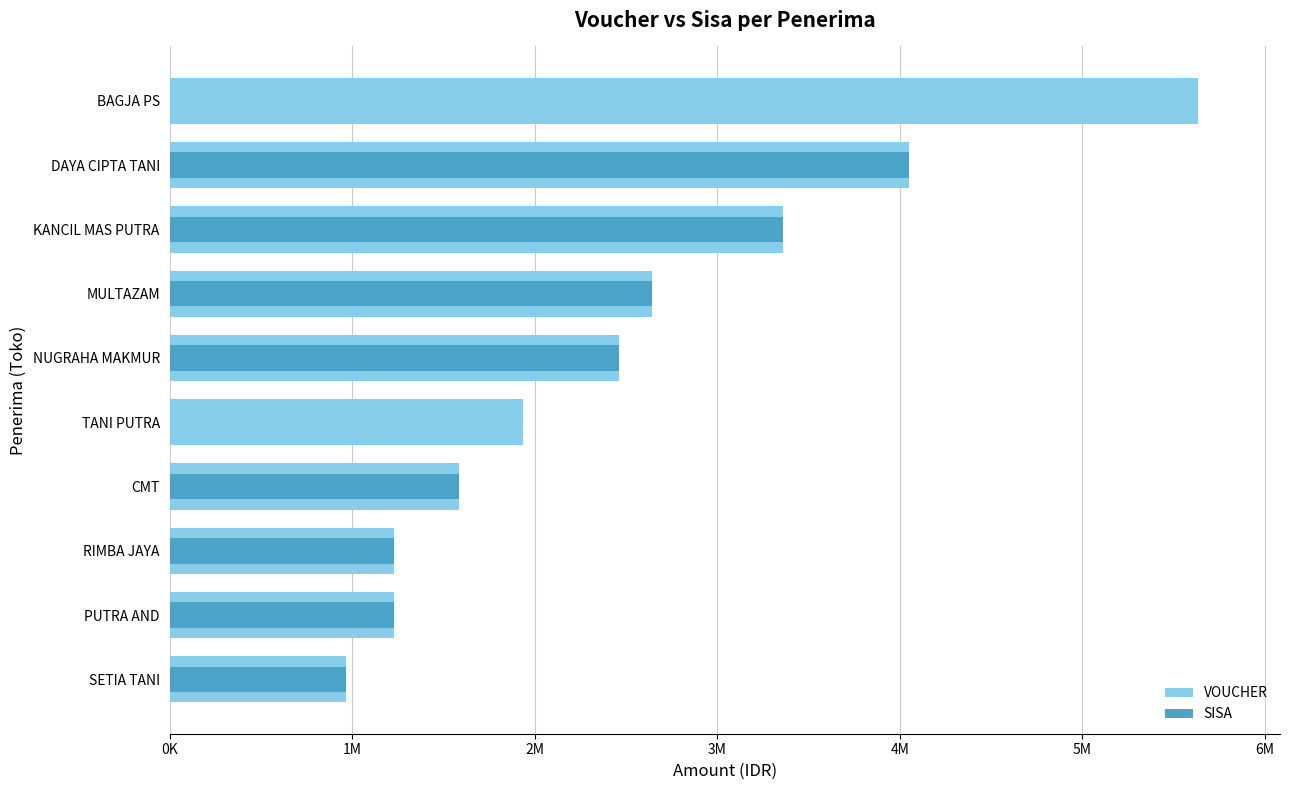

Which series has the widest spread of values?

VOUCHER